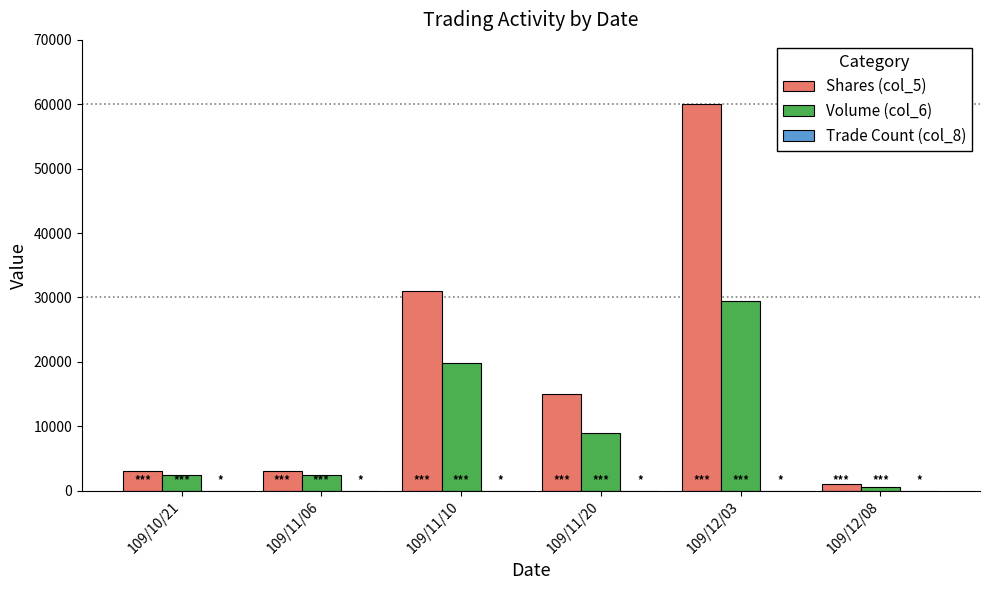

What is the maximum value shown in the chart?

60000